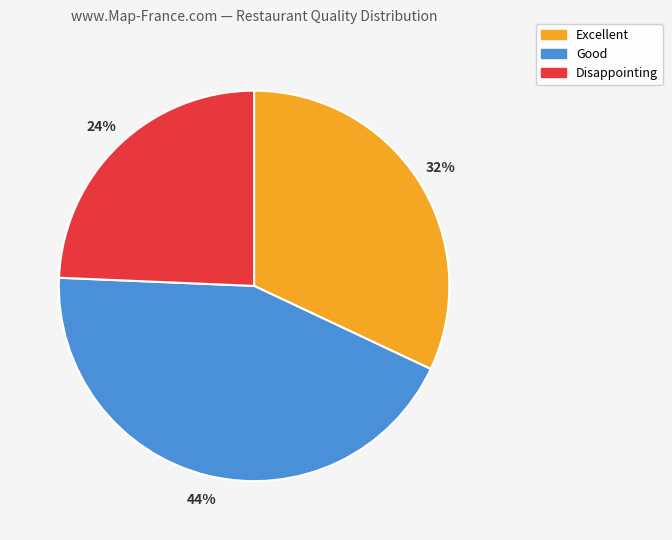

Do Excellent and Disappointing together represent more than half of the pie?

Yes